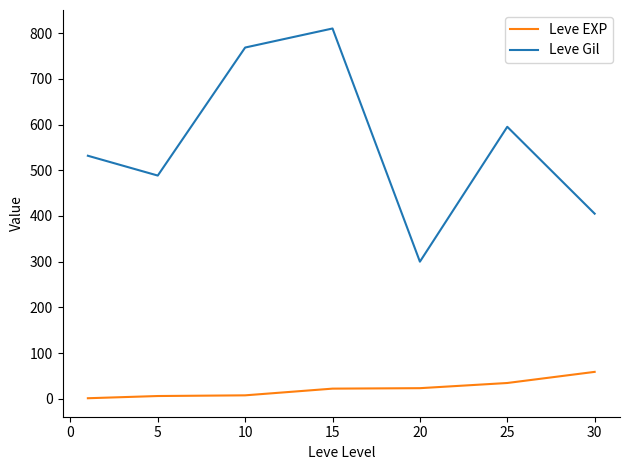

Which series has the largest total across all categories?

Leve Gil